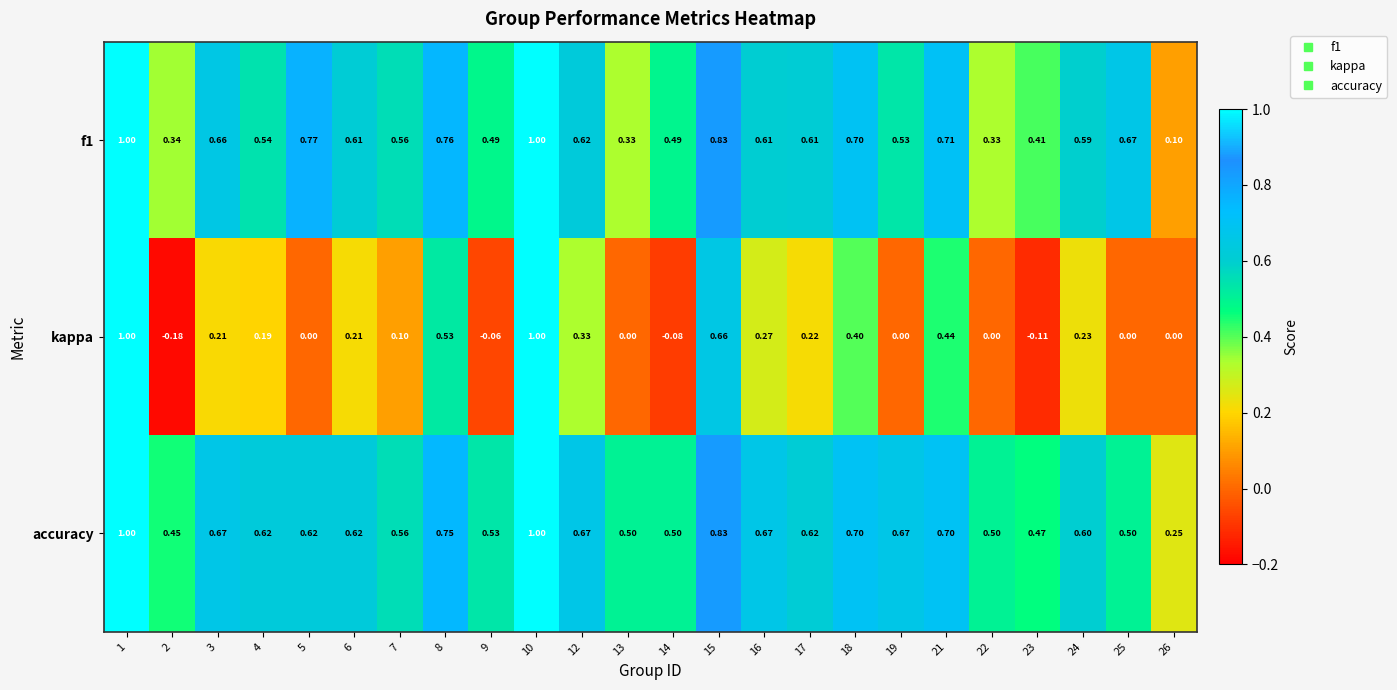

Which series has the widest spread of values?

kappa